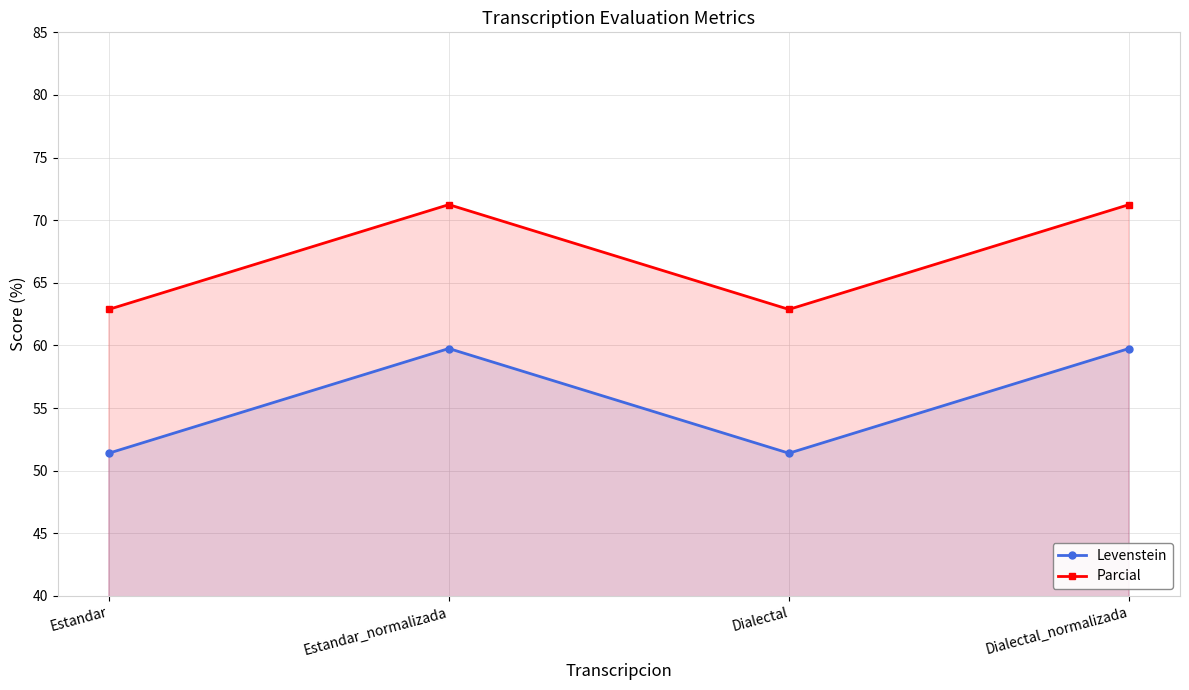

True or false: Parcial and Levenstein cross at least once.

False